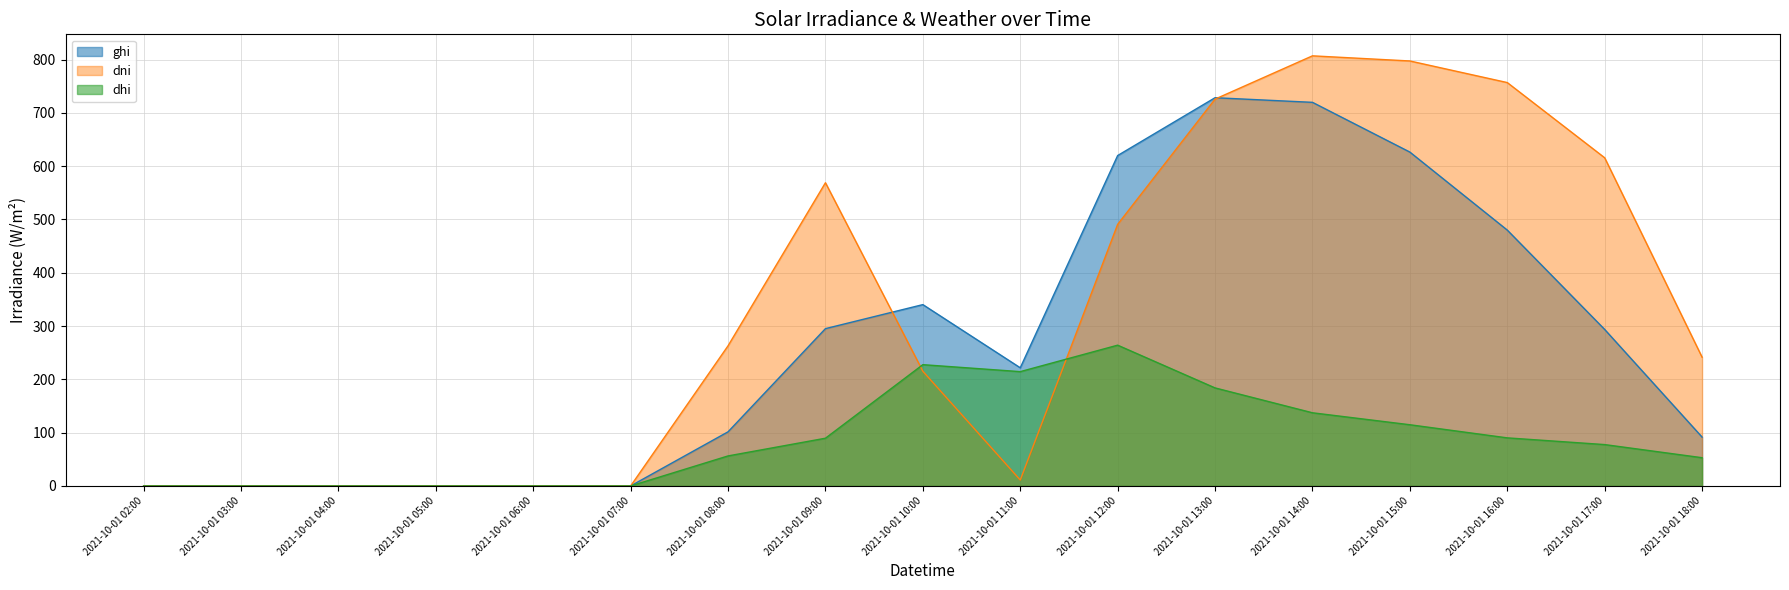

How many interior local valleys does the ghi series have?

1